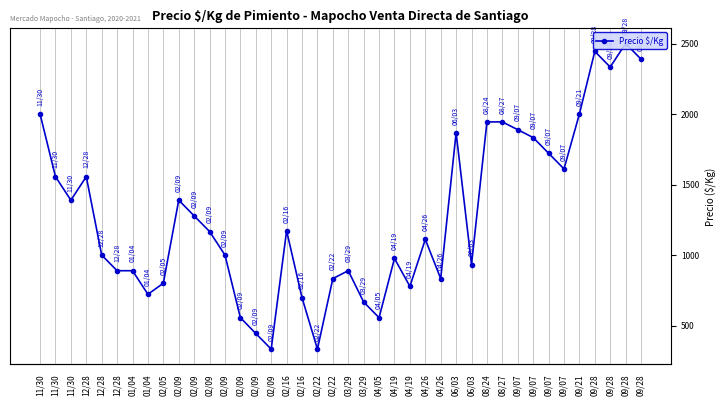

What is the label of the 22nd point from the left?

03/29